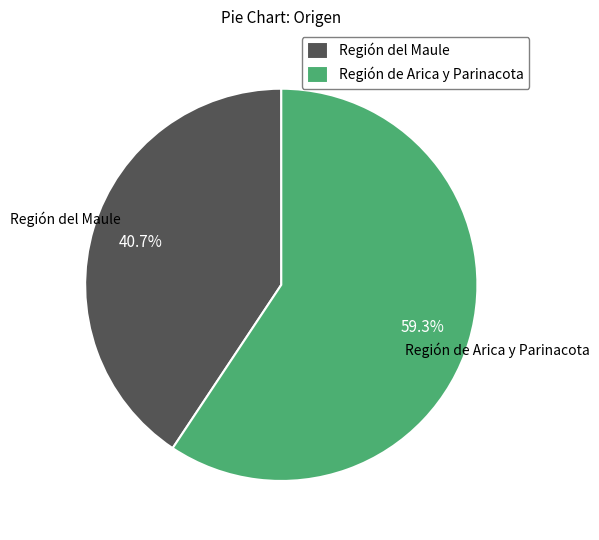

Does any single category account for the majority?

Yes